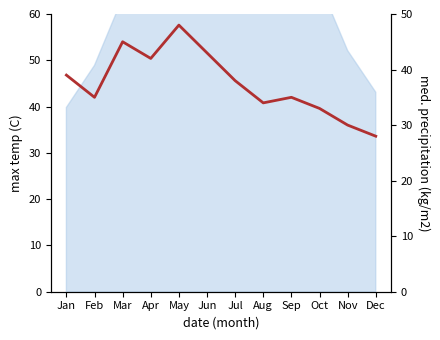

At which category does the data reach its first local peak?

Mar